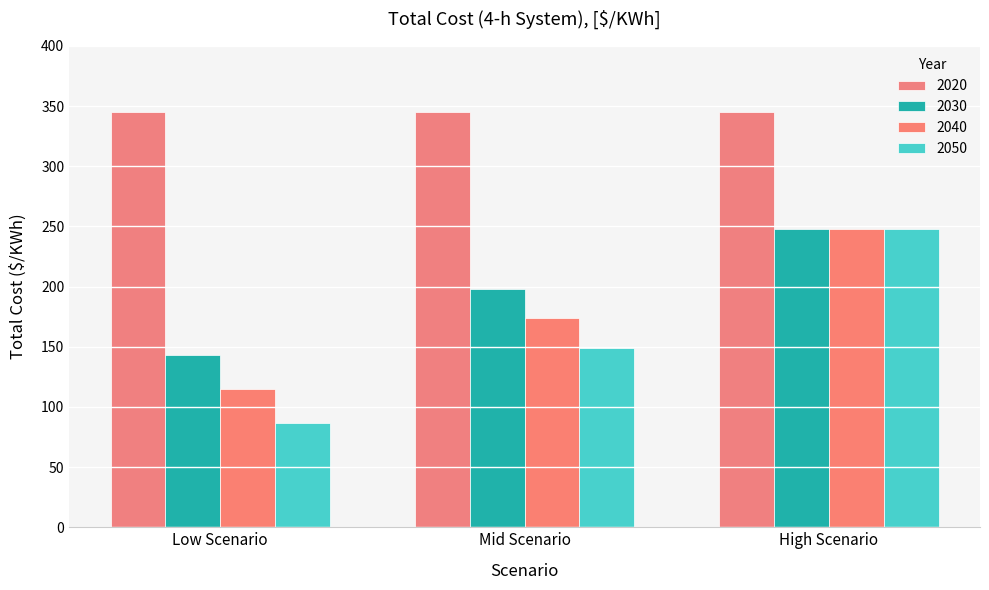

What is the label of the 2nd bar from the left?

Mid Scenario